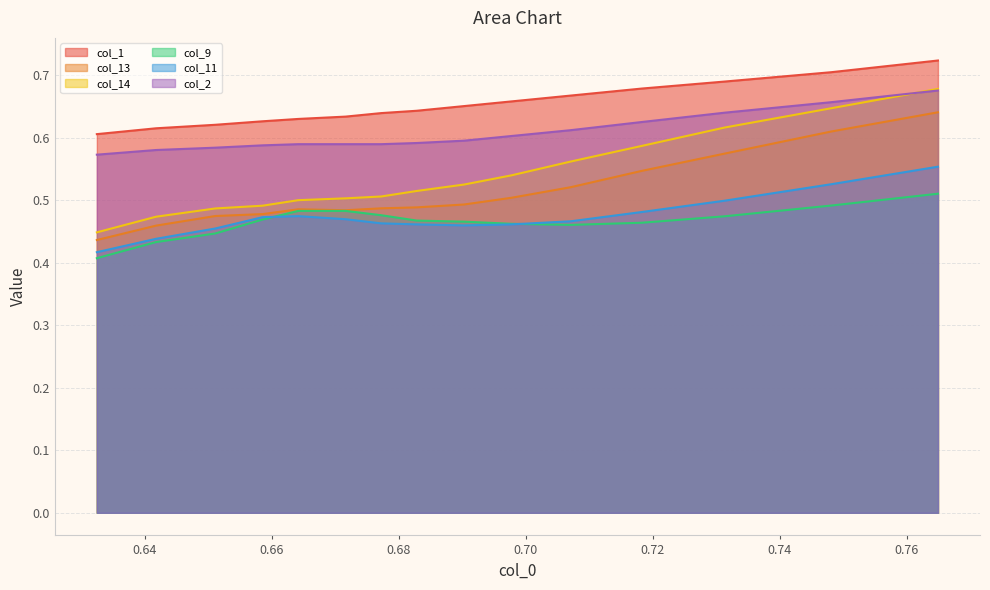

True or false: col_14 and col_9 intersect in this chart.

False